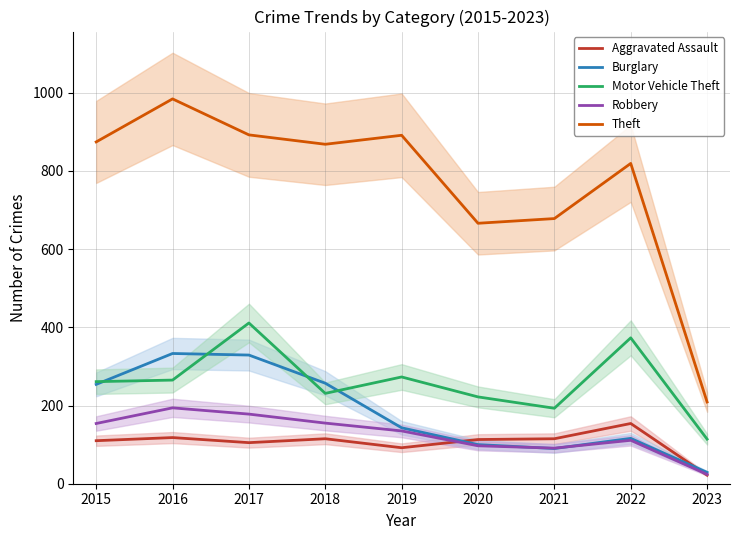

How many values in the Robbery series exceed 135?

4